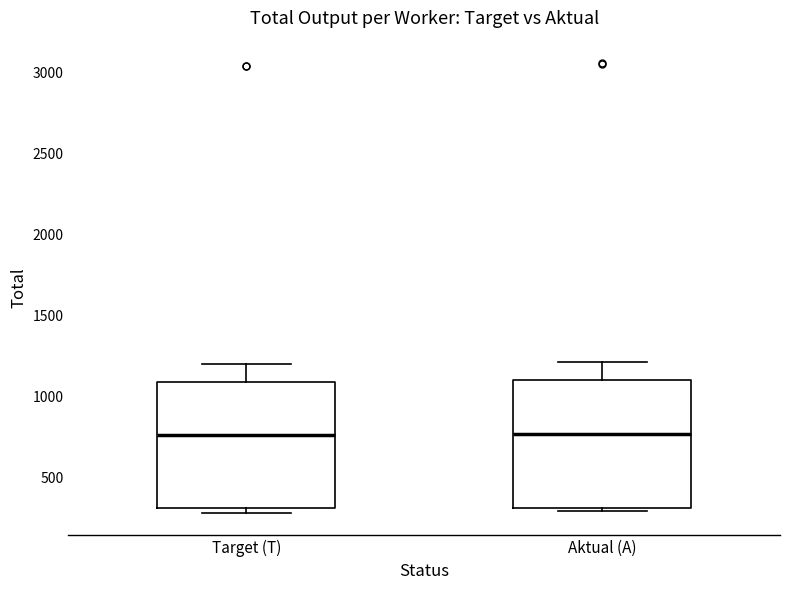

Reading left to right, read every box against the y-axis: the position of its median line, the range the box covers, and the ends of its whiskers. The values are not printed on the chart, so give them approximately, as read against the axis.

Target (T): median 750, box 300 to 1100, whiskers 300 (just below the box's lower edge) to 1200
Aktual (A): median 750, box 300 to 1100, whiskers 300 (just below the box's lower edge) to 1200